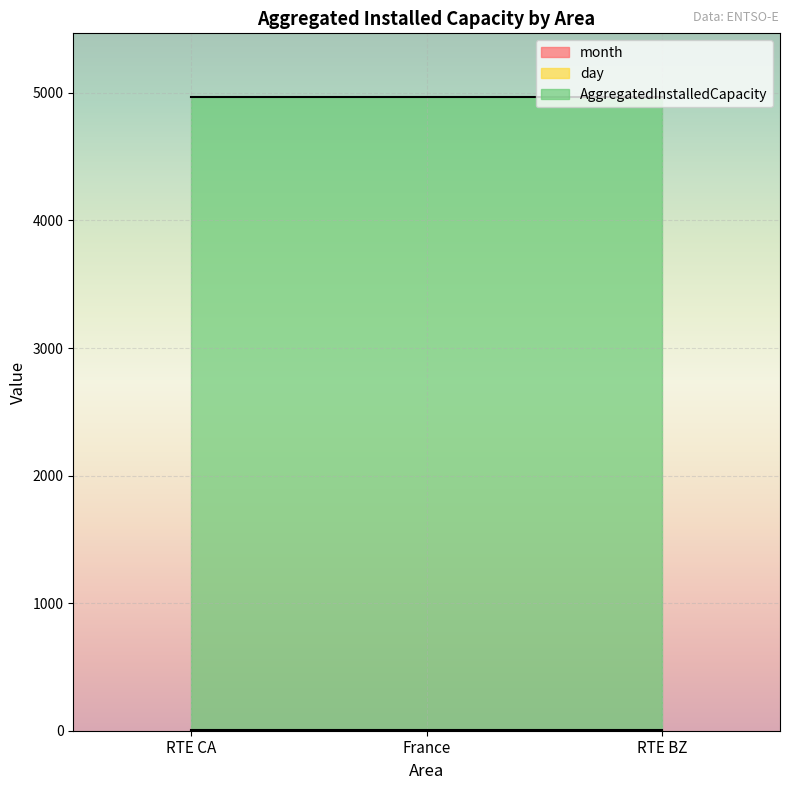

Is the value of month at RTE BZ greater than the value of AggregatedInstalledCapacity at RTE CA?

No